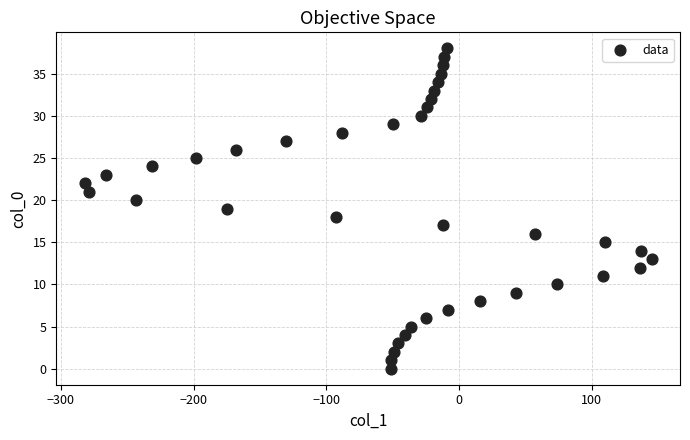

What is the range of X values (max minus min)?

427